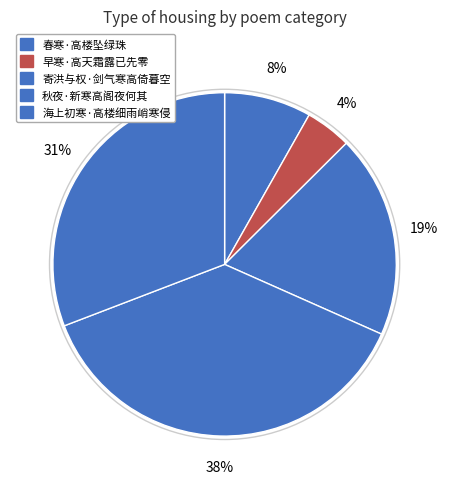

Which slice is the largest?

秋夜·新寒高阁夜何其